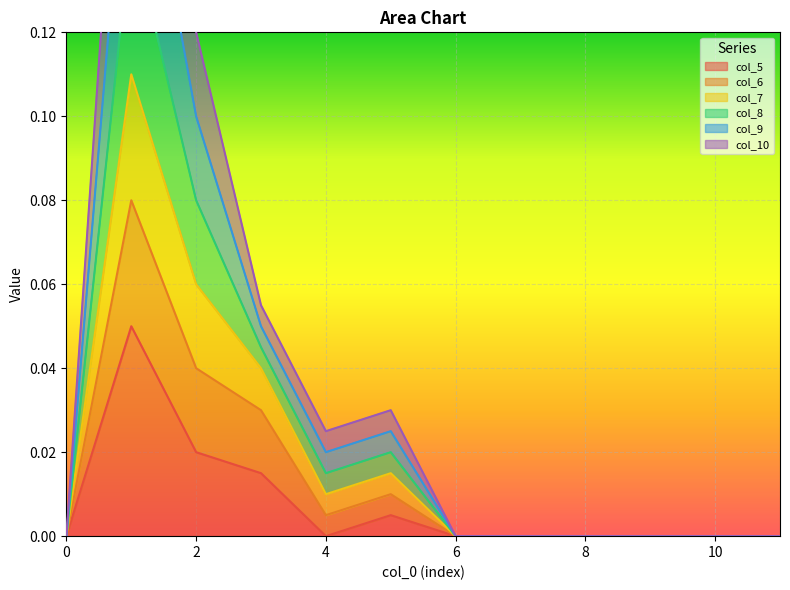

The col_5 series shows 0.0 at 10. True or false?

True